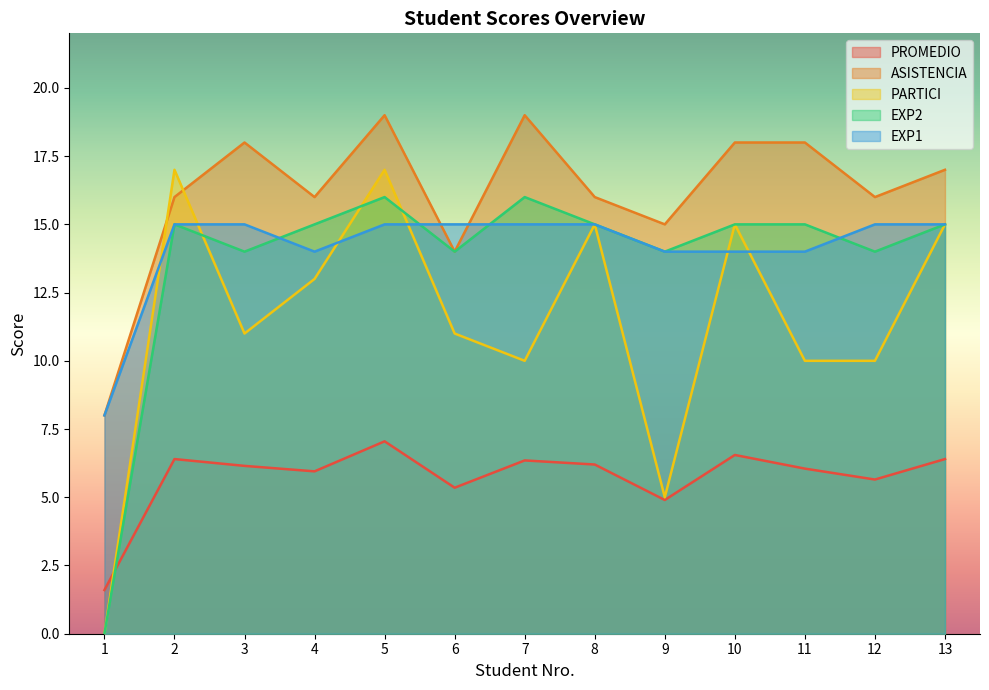

What is the spread (max minus min) of values at 9?

10.1